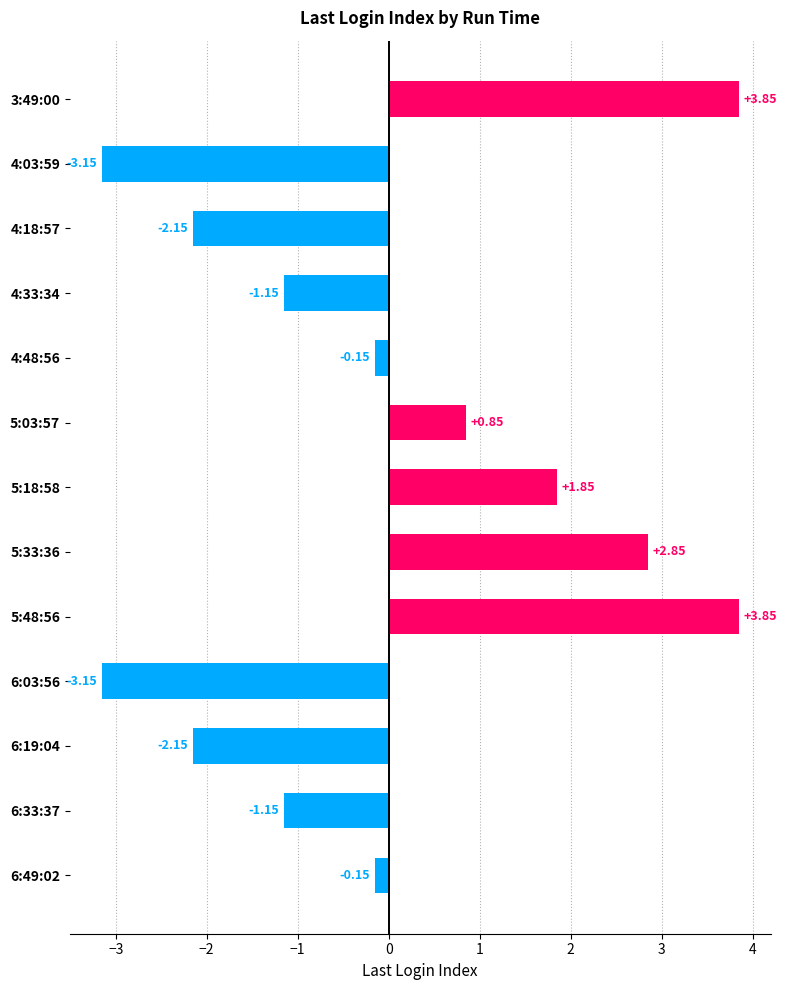

What is the difference between the maximum and minimum values?

7.0